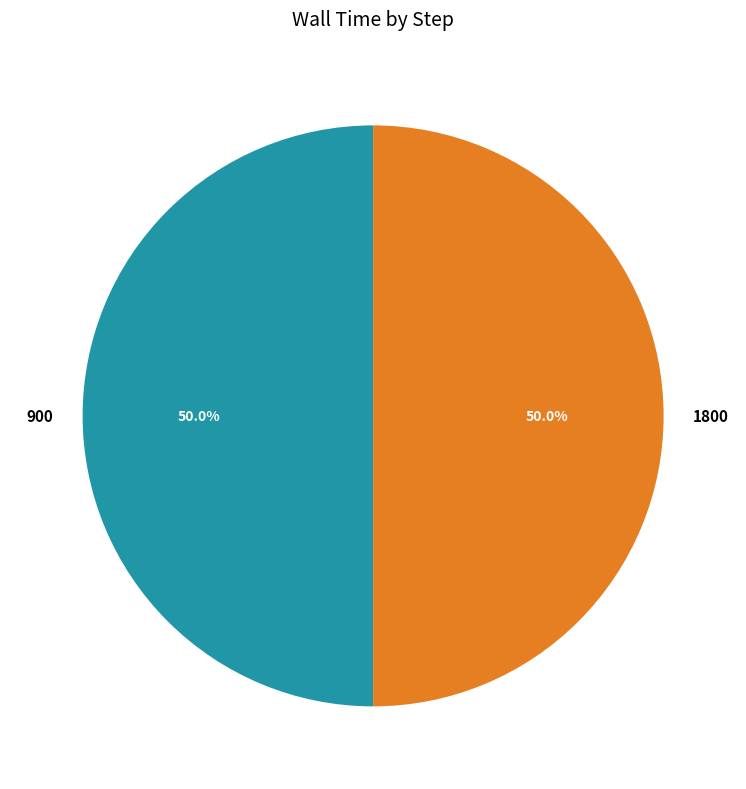

To the nearest percent, what is the combined percentage of 900 and 1800?

100%